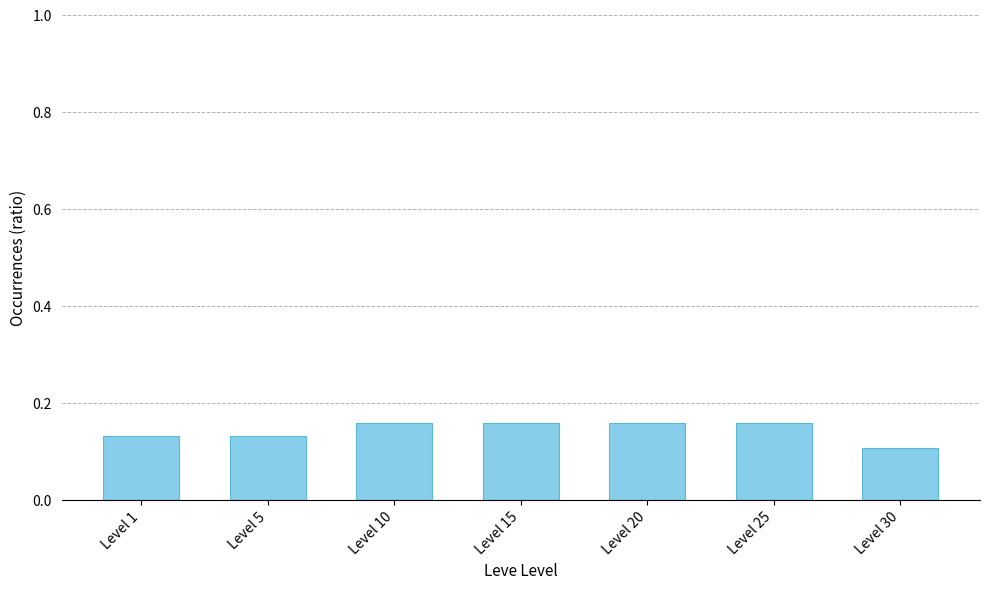

How many values are between 0 and 1?

7